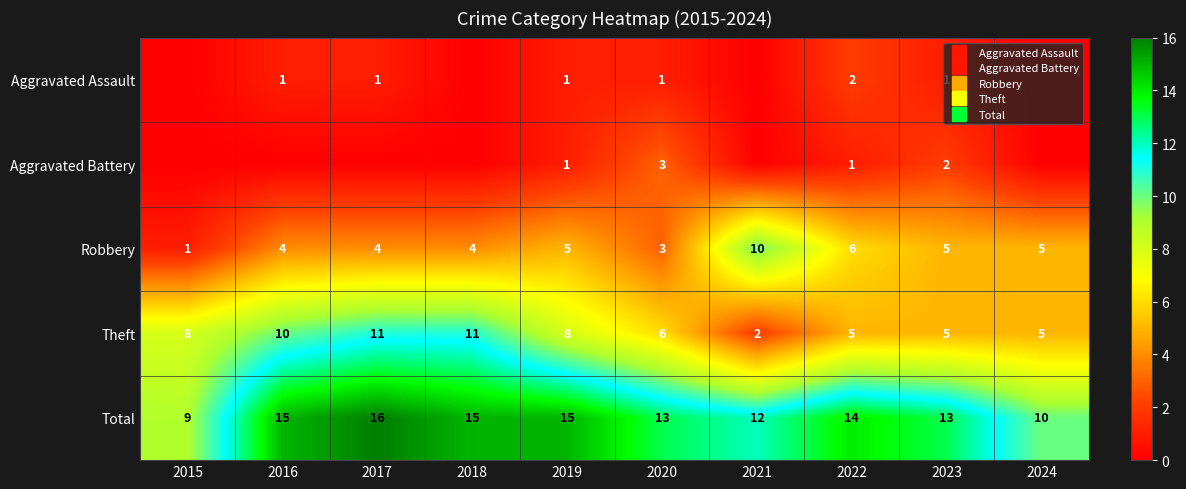

Which label corresponds to the smallest value in the chart?

2015